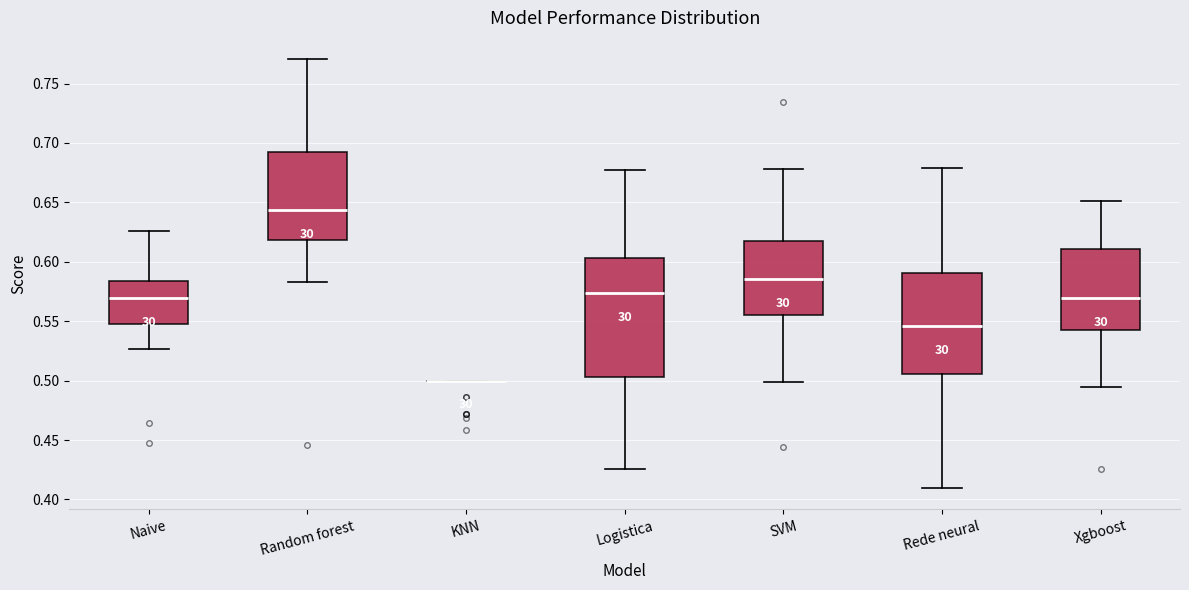

Reading left to right, transcribe this box plot: for each box, give where its median line is, the range the box spans, and where its two whiskers end, as read against the y-axis. The values are not printed on the chart, so give them approximately, as read against the axis.

Naive: median 0.570, box 0.550 to 0.585, whiskers 0.525 to 0.625
Random forest: median 0.645, box 0.620 to 0.690, whiskers 0.585 to 0.770
KNN: box collapsed to a line at 0.500, whiskers 0.500 to 0.500
Logistica: median 0.575, box 0.505 to 0.605, whiskers 0.425 to 0.680
SVM: median 0.585, box 0.555 to 0.620, whiskers 0.500 to 0.680
Rede neural: median 0.545, box 0.505 to 0.590, whiskers 0.410 to 0.680
Xgboost: median 0.570, box 0.540 to 0.610, whiskers 0.495 to 0.650